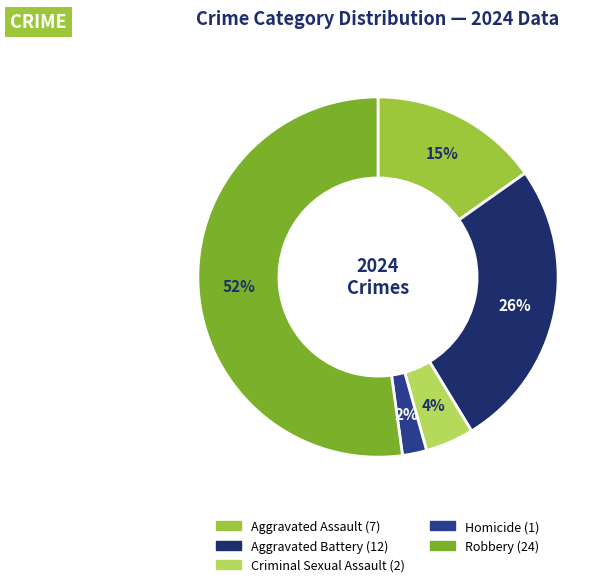

To the nearest percent, what is the difference between the Aggravated Battery and Aggravated Assault slice percentages?

11%